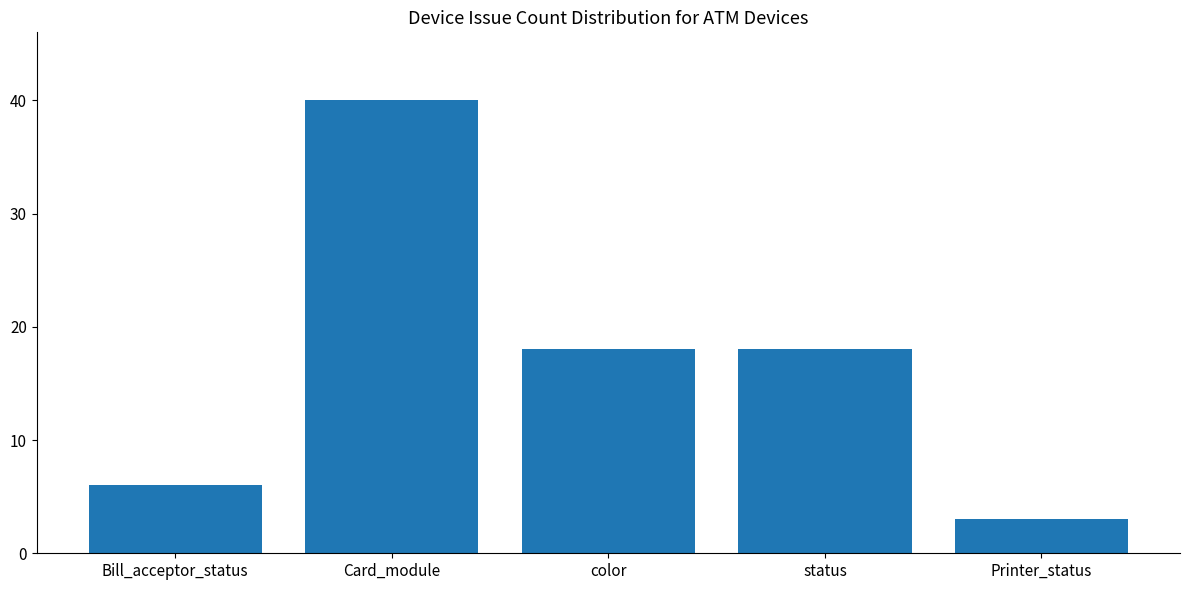

What is the maximum value shown in the chart?

40